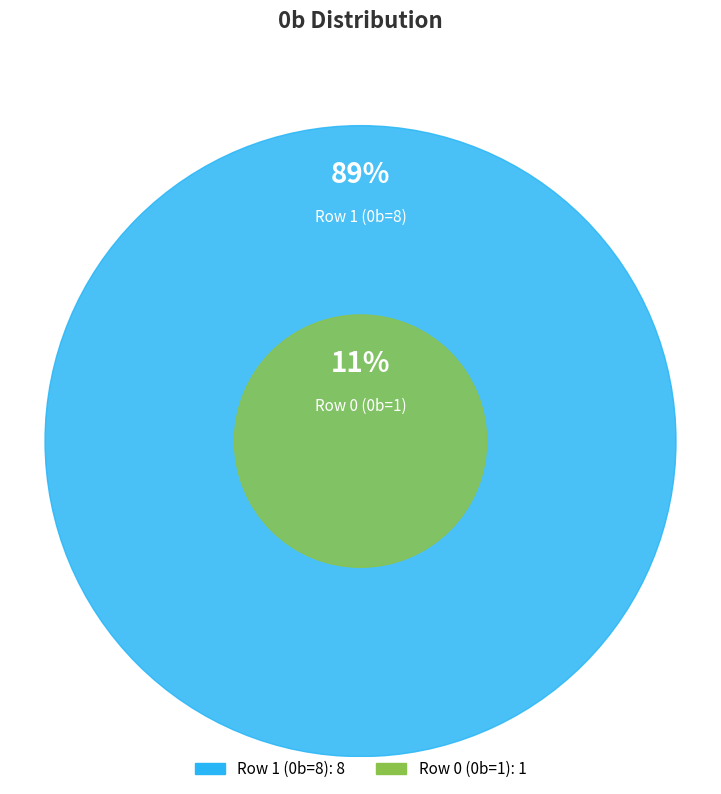

Approximately how many times larger is the value at Row 1 (0b=8) compared to Row 0 (0b=1)?

8.0